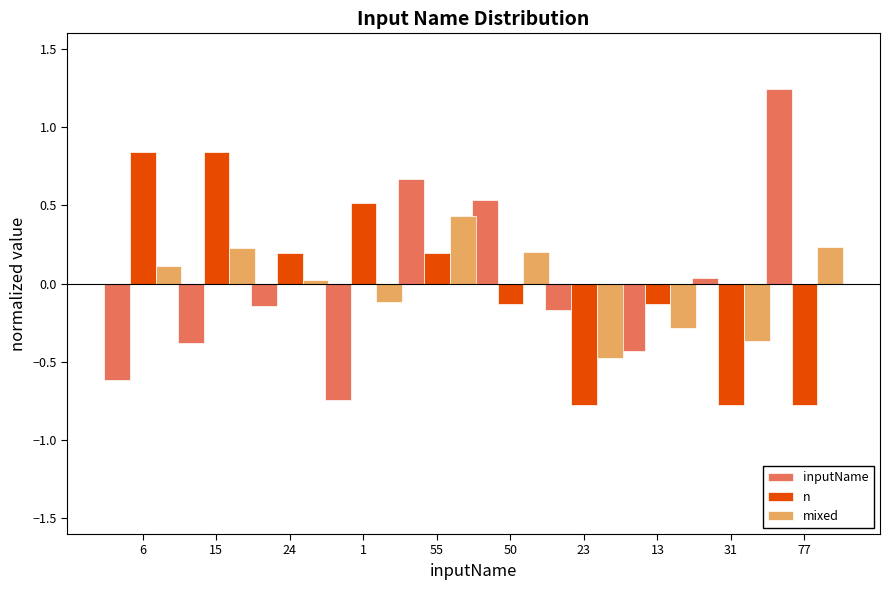

Which label corresponds to the largest value in the chart?

77